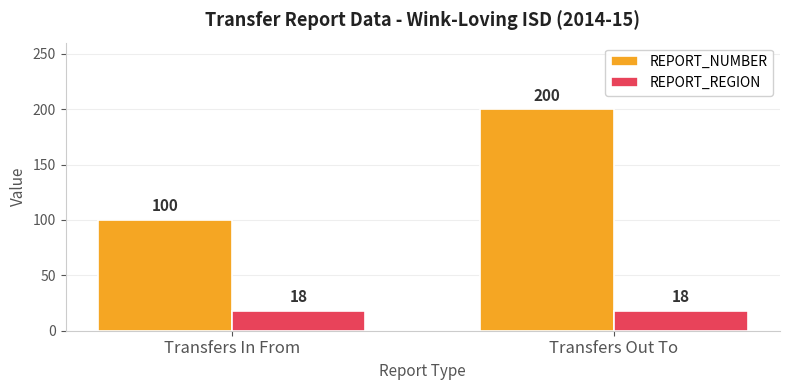

True or false: REPORT_REGION has a value of 18 at Transfers In From.

True